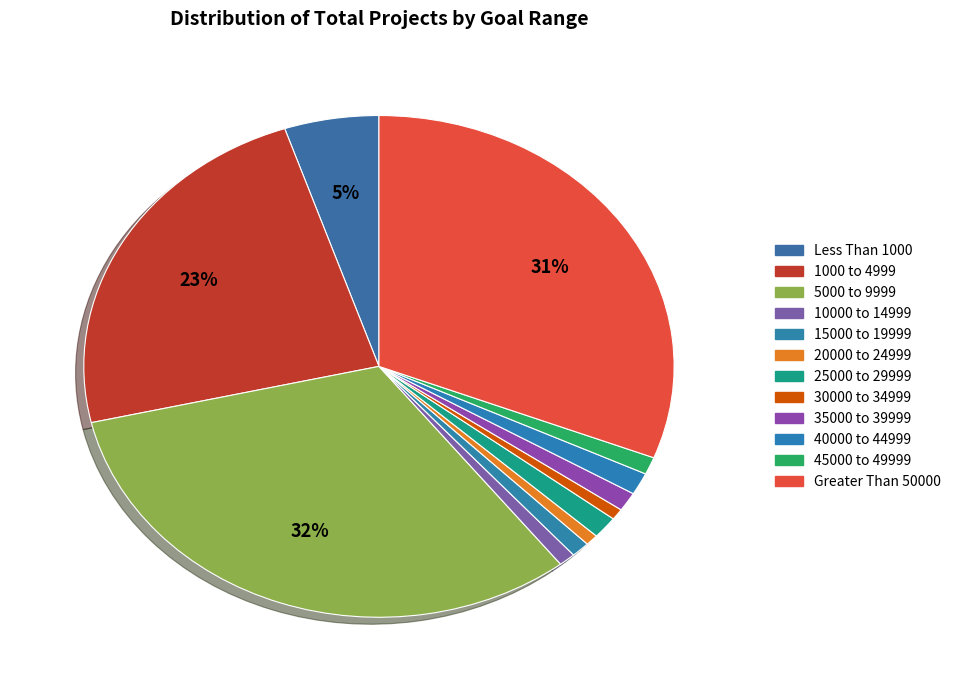

Combined, what portion of the pie is Greater Than 50000 and 5000 to 9999?

62.9%